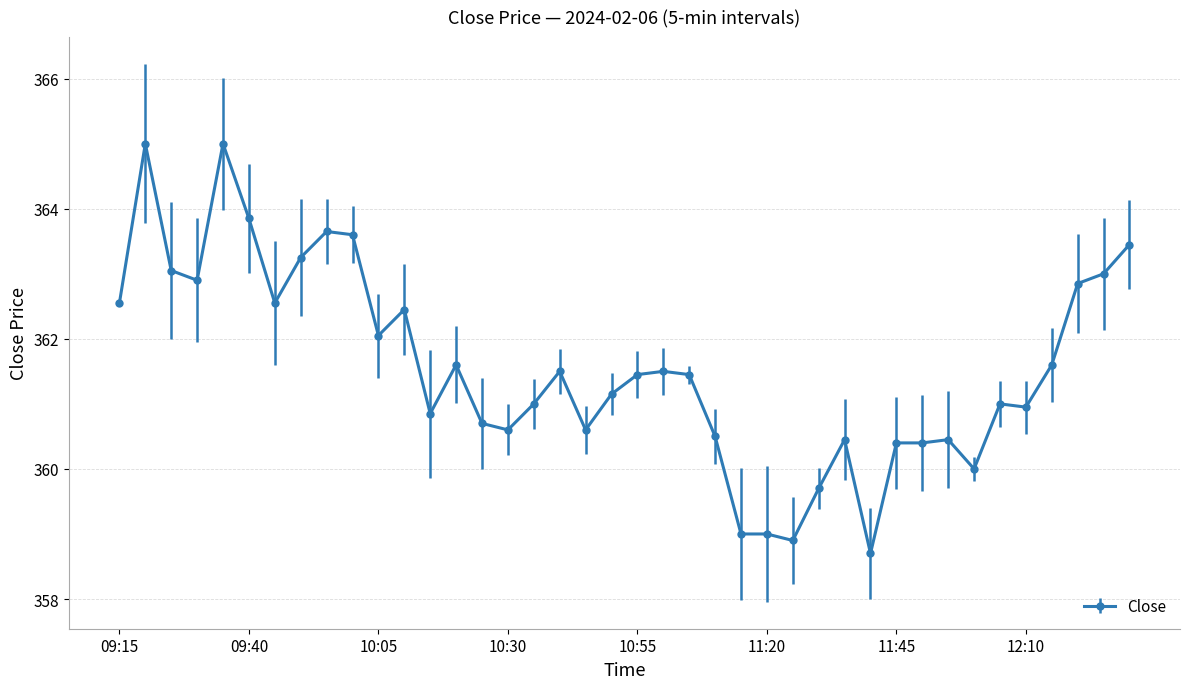

True or false: the data has more than 1 interior local peaks.

True